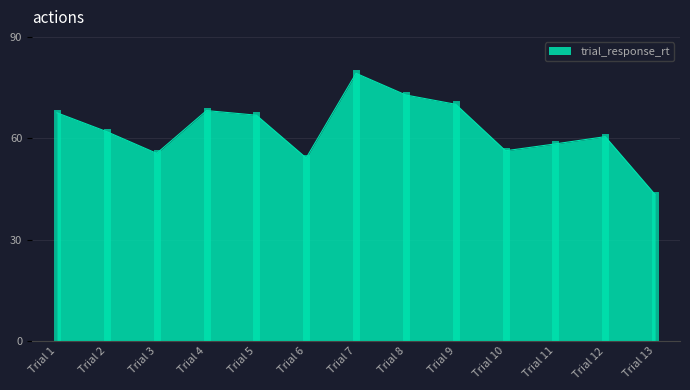

At which category does the data reach its first local peak?

Trial 4